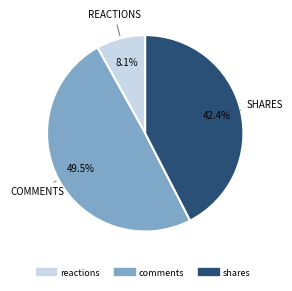

How many slices are in this pie chart?

3